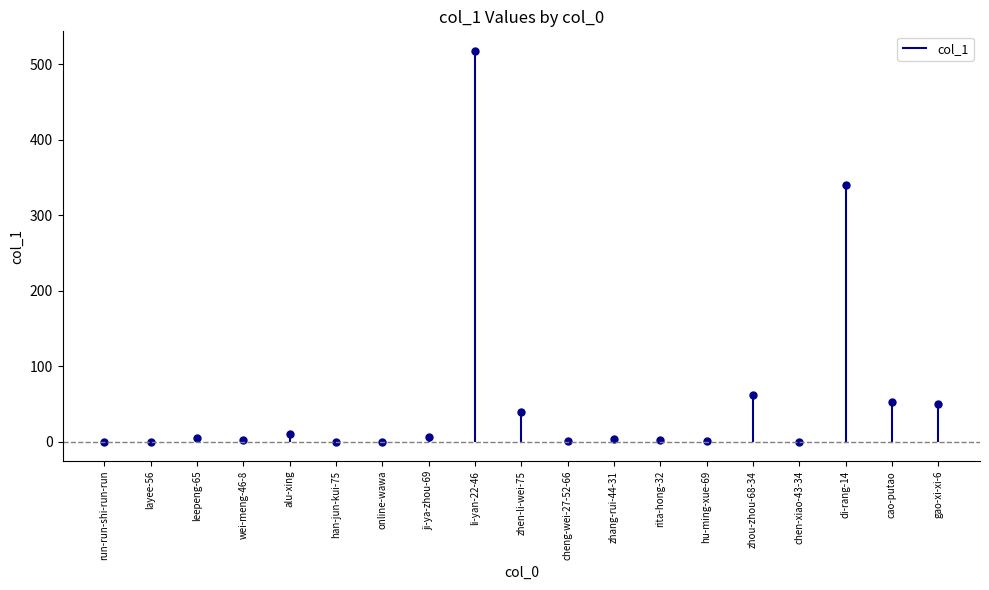

Approximately how many times larger is the value at di-rang-14 compared to zhen-li-wei-75?

8.7